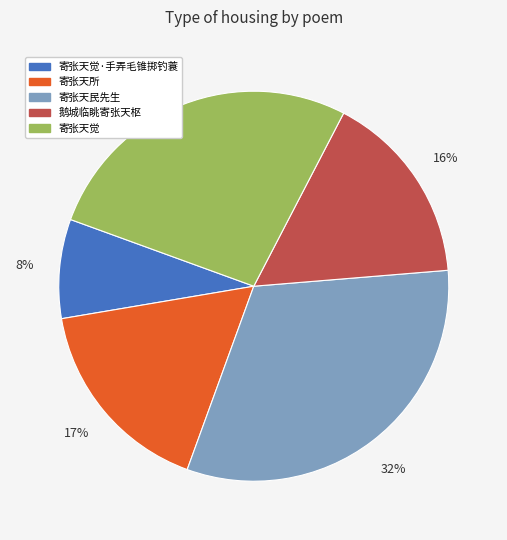

Which has a higher value, 寄张天觉 or 寄张天民先生?

寄张天民先生